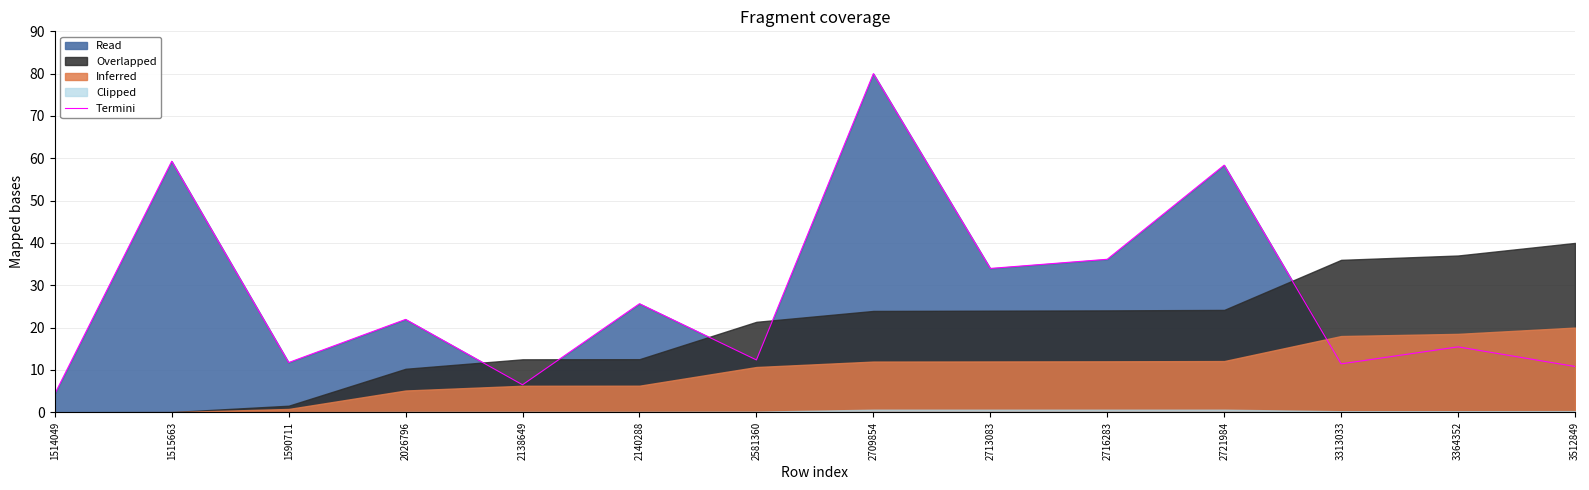

Rank the categories by value from lowest to highest.

1514049, 2138649, 3512849, 3313033, 1590711, 2581360, 3364352, 2026796, 2140288, 2713083, 2716283, 2721984, 1515663, 2709854